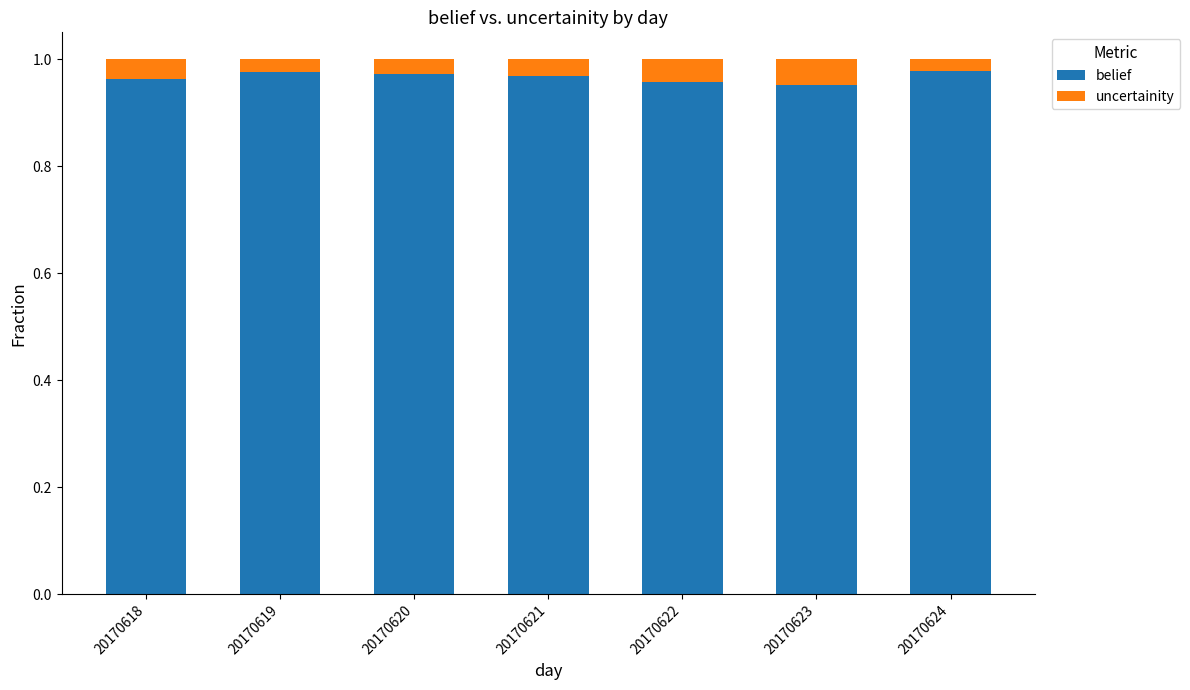

Count the belief values in the range 0 to 1.

7